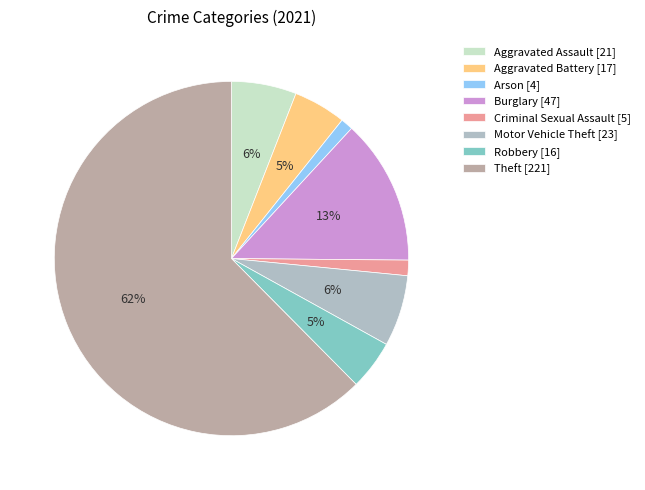

How many slices are in this pie chart?

8